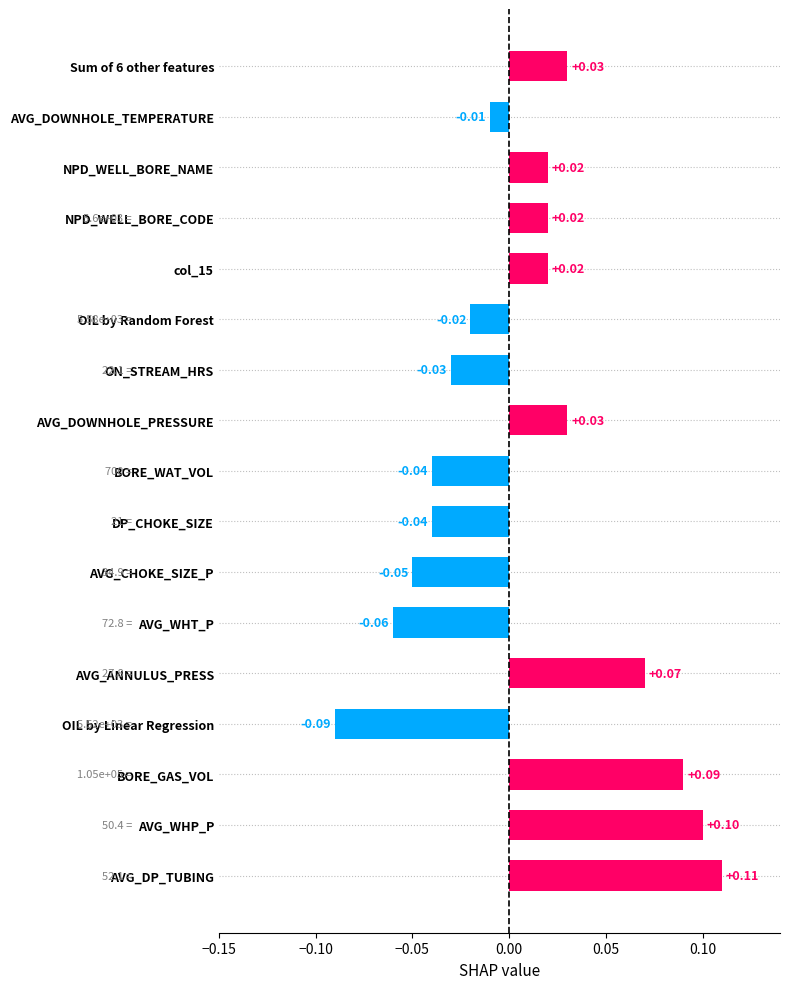

Which has a higher value, col_15 or OIL by Linear Regression?

col_15